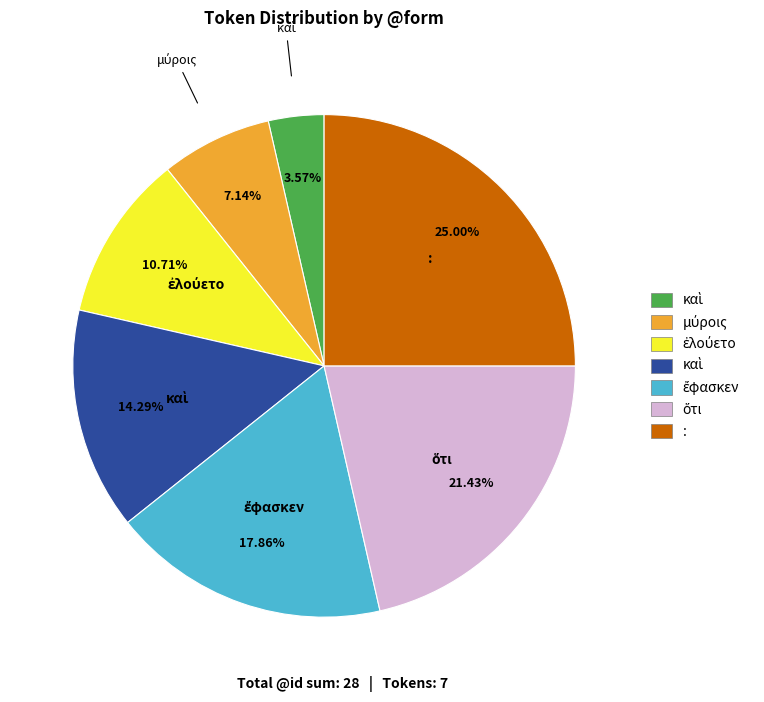

Is there a majority slice in this chart?

No